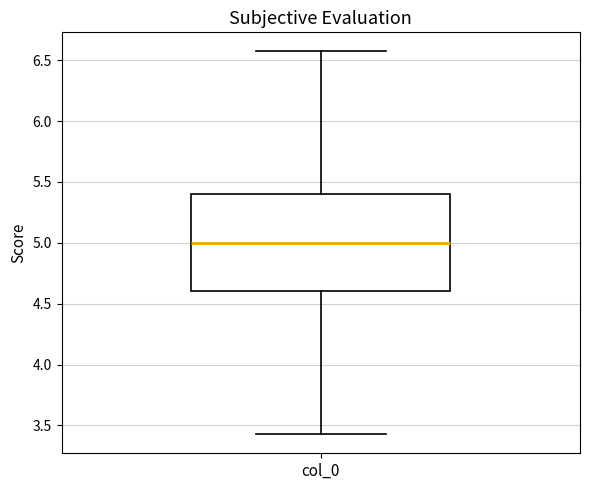

Where does the lower whisker of the box for col_0 end on the y-axis? The values are not printed on the chart, so give them approximately, as read against the axis.

3.45